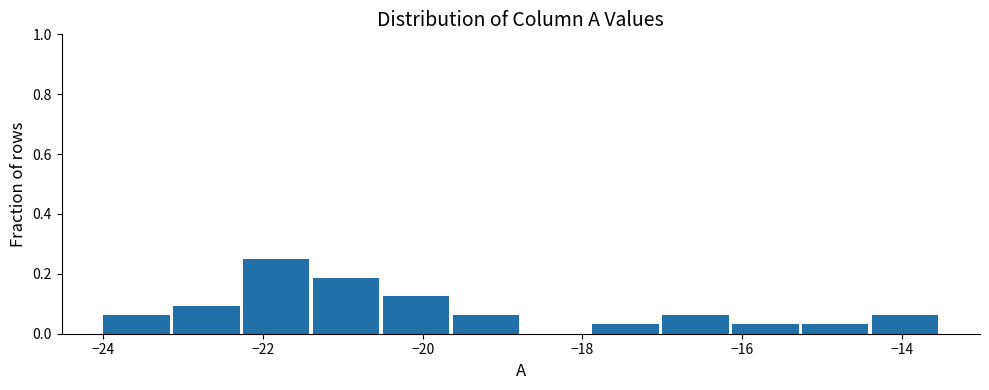

Reading left to right, transcribe this chart: for each bar, give the range it covers on the x-axis and its height. Neither the bar edges nor the heights are printed on the chart, so give them approximately, as read against the axes.

-24.0 to -23.2: 0.06
-23.2 to -22.2: 0.10
-22.2 to -21.4: 0.26
-21.4 to -20.4: 0.18
-20.4 to -19.6: 0.12
-19.6 to -18.8: 0.06
-18.8 to -17.8: 0
-17.8 to -17.0: 0.04
-17.0 to -16.2: 0.06
-16.2 to -15.2: 0.04
-15.2 to -14.4: 0.04
-14.4 to -13.4: 0.06